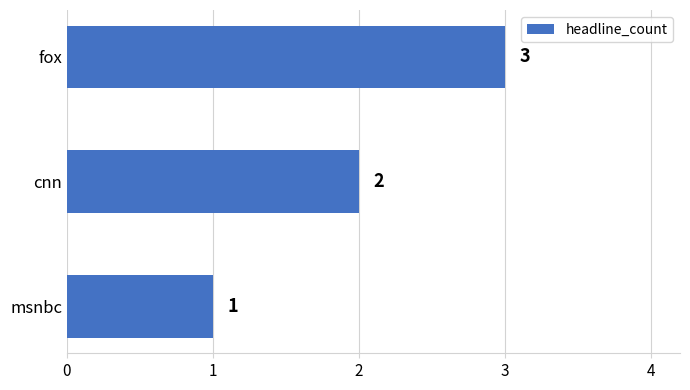

Are the bars grouped side by side (vs. stacked)?

No